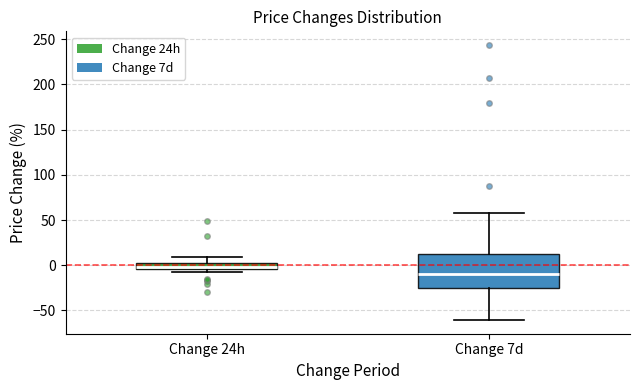

Which box has the lowest median line?

Change 7d